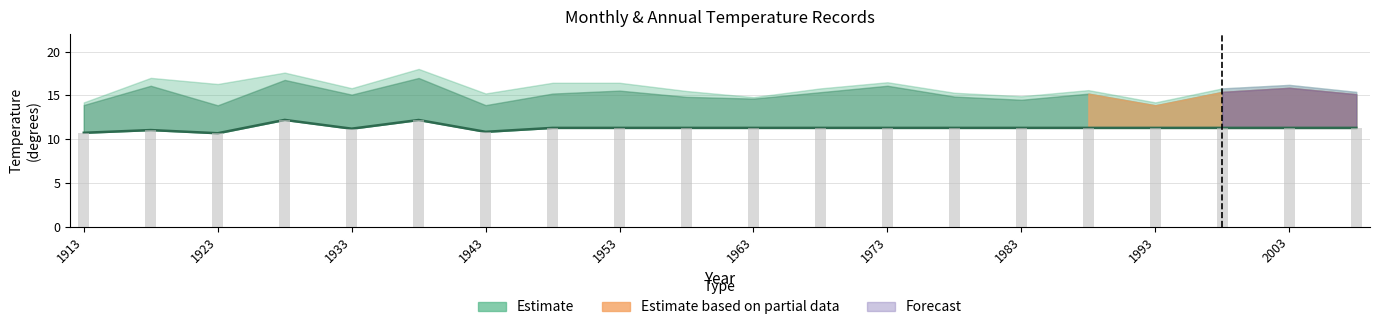

What is the sum of all values?

225.6